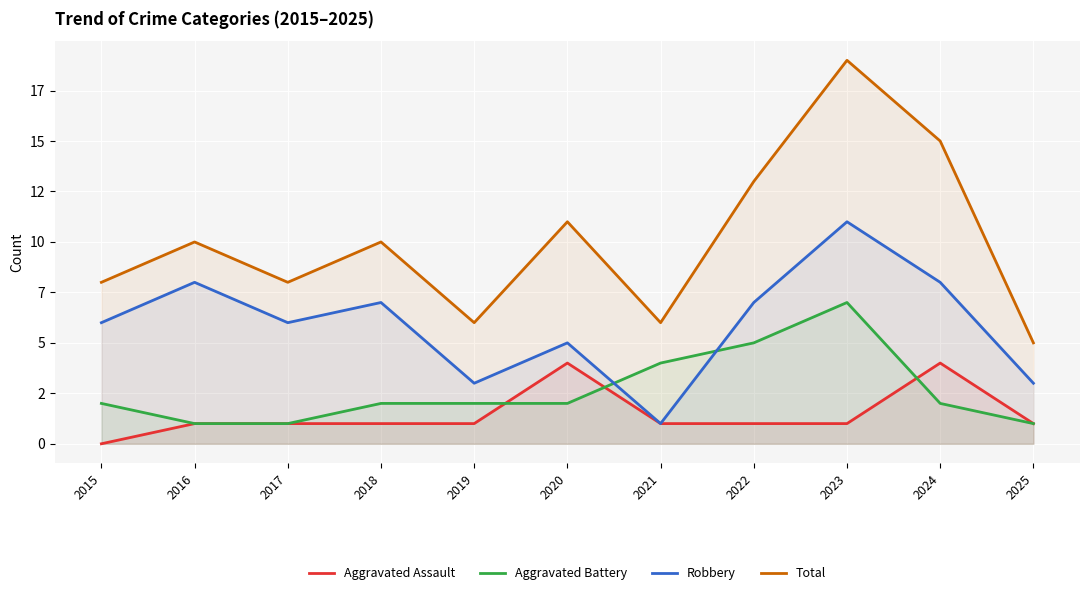

True or false: Robbery and Aggravated Battery cross at least once.

True